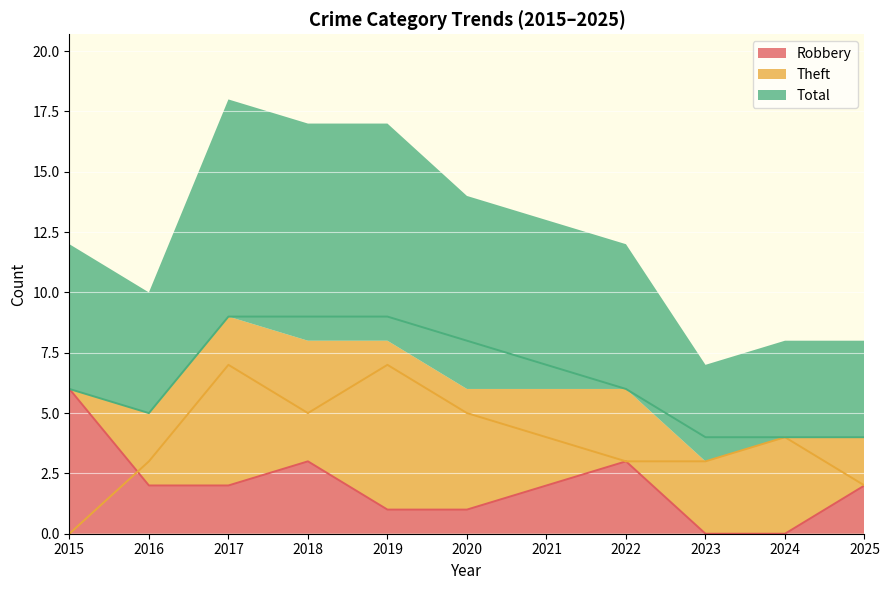

At which label is Theft closest to 3?

2016